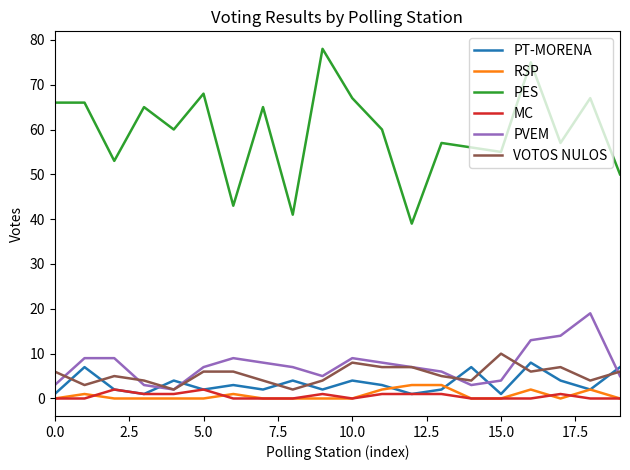

What is the difference between the second highest and minimum values in the MC series?

2